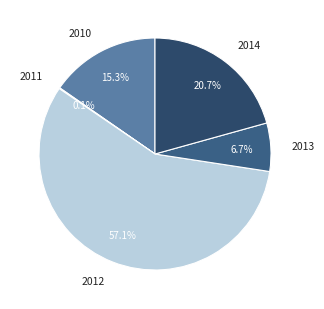

Between 2013 and 2010, which is larger?

2010